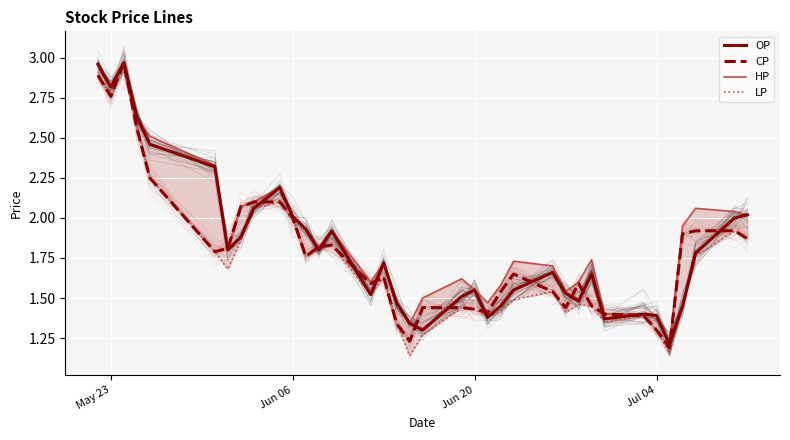

What is the smallest value displayed?

1.1